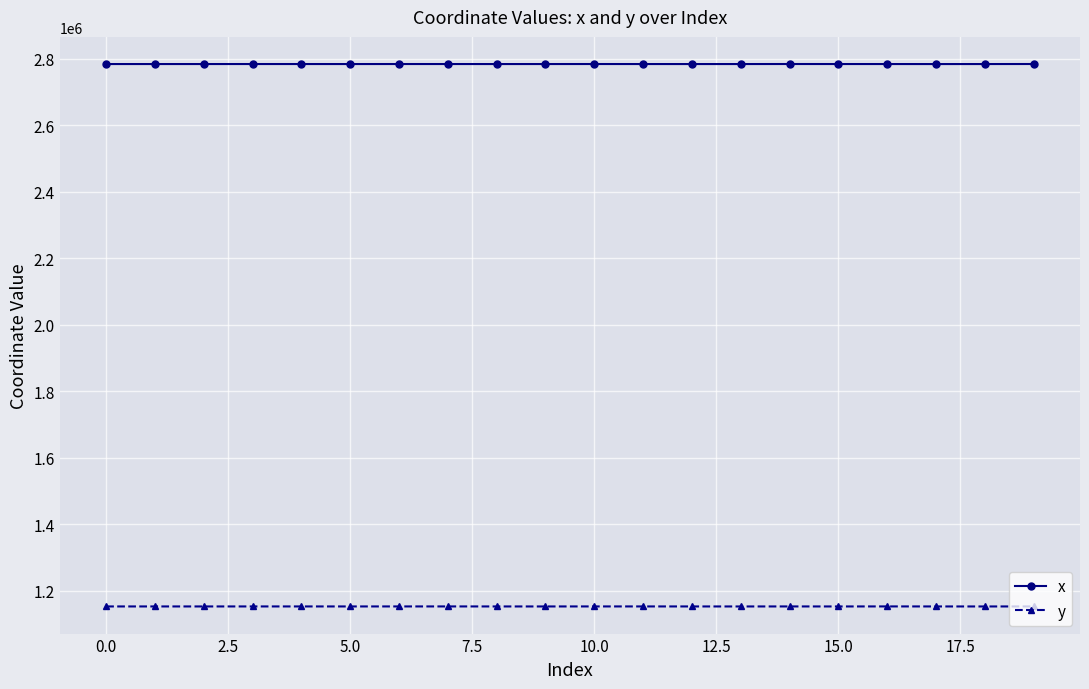

List the series in order of their peak value, highest first.

x, y